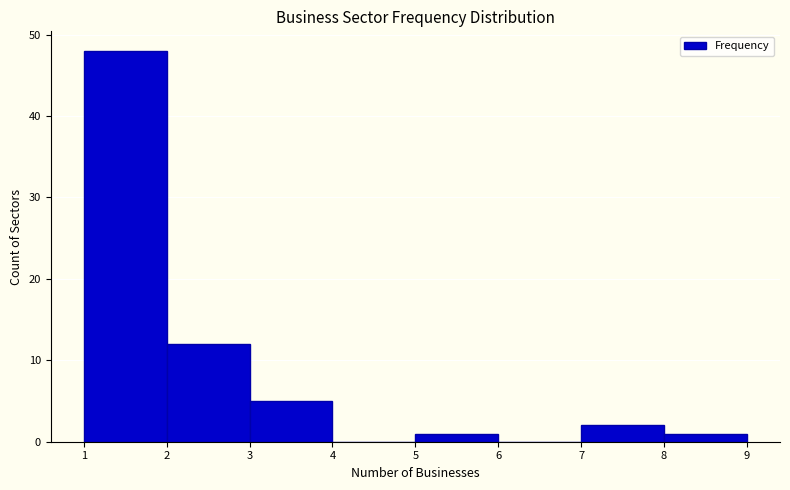

Over which range of the x-axis is the bar tallest?

1 to 2